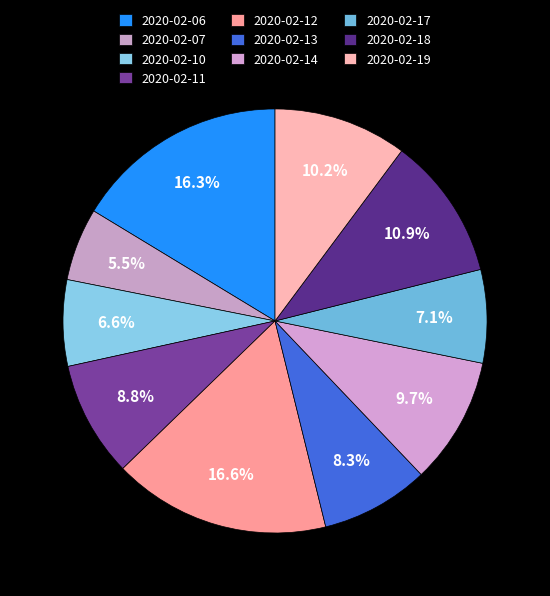

How many slices are in this pie chart?

10